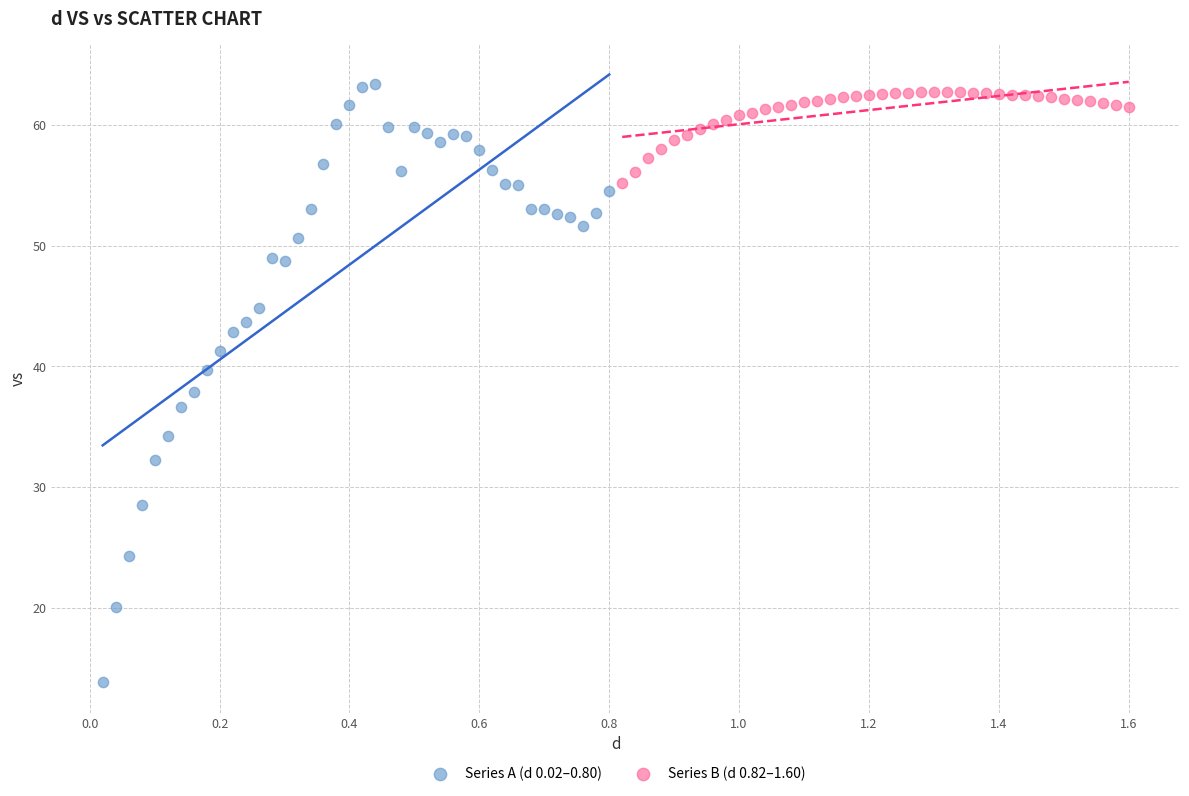

What are all the series names shown in the legend?

Series A (d 0.02–0.80), Series B (d 0.82–1.60)